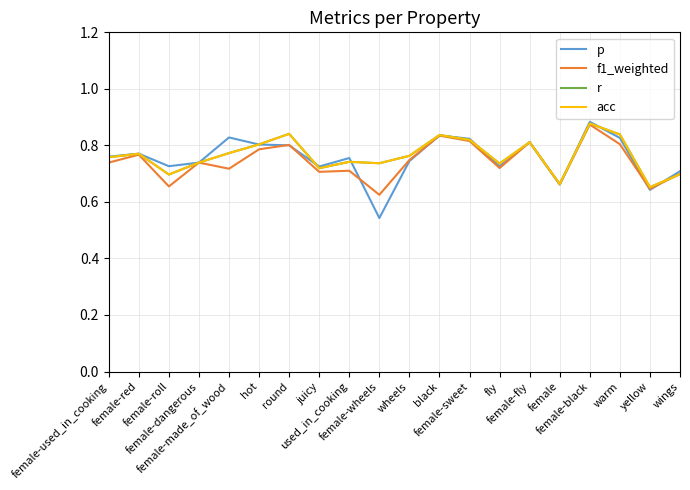

Does the chart have visible grid lines?

Yes